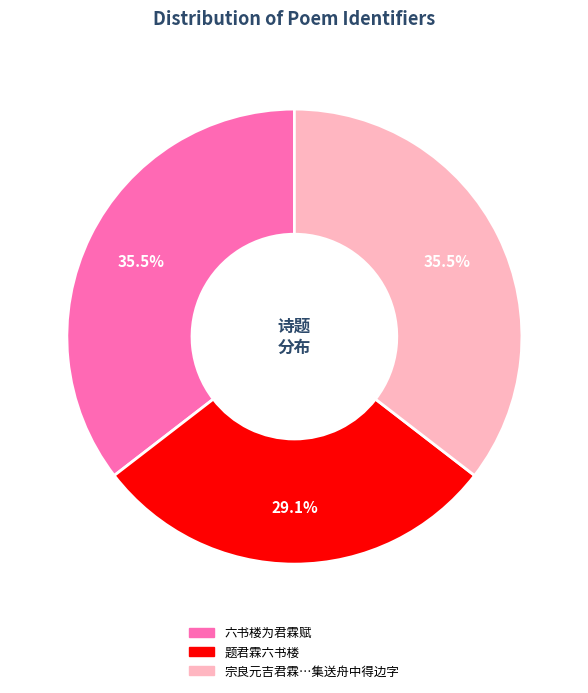

Does any single category account for the majority?

No